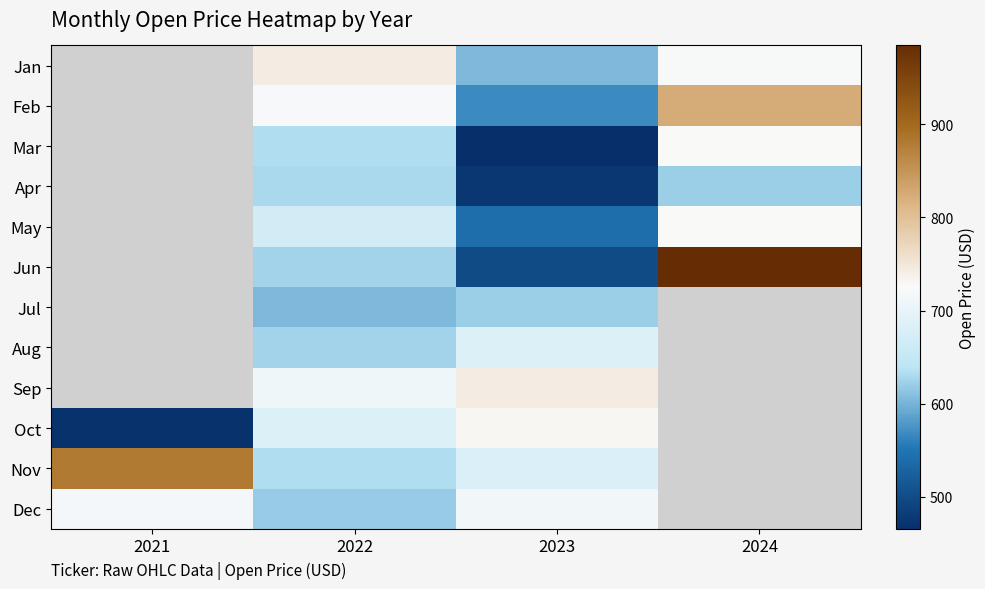

Which has a higher value, 2024 or 2022?

2022